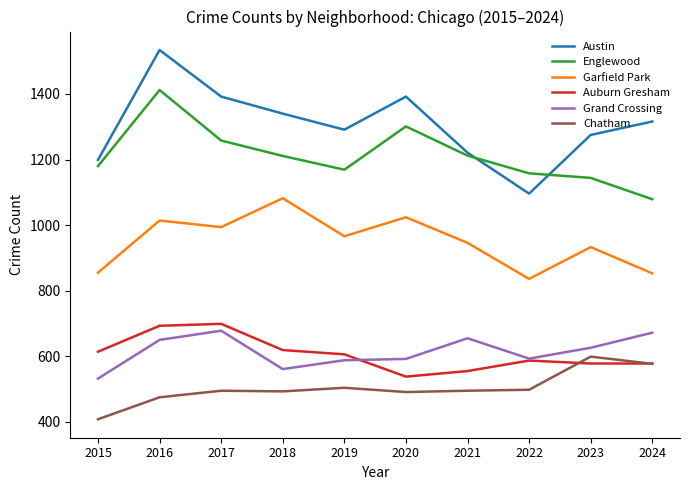

Rank the series by their maximum value, from highest to lowest.

Austin, Englewood, Garfield Park, Auburn Gresham, Grand Crossing, Chatham